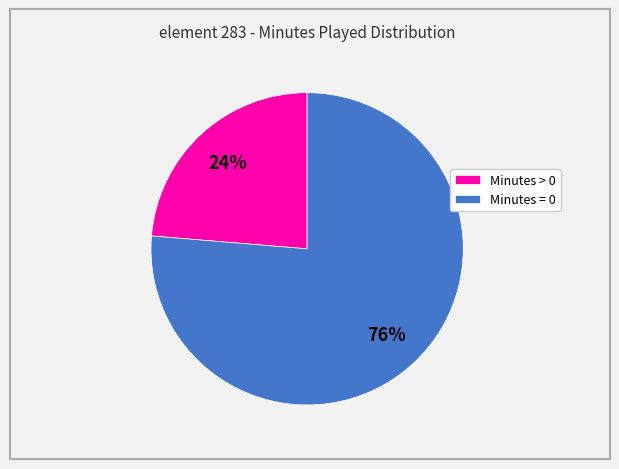

How many segments does this pie chart have?

2